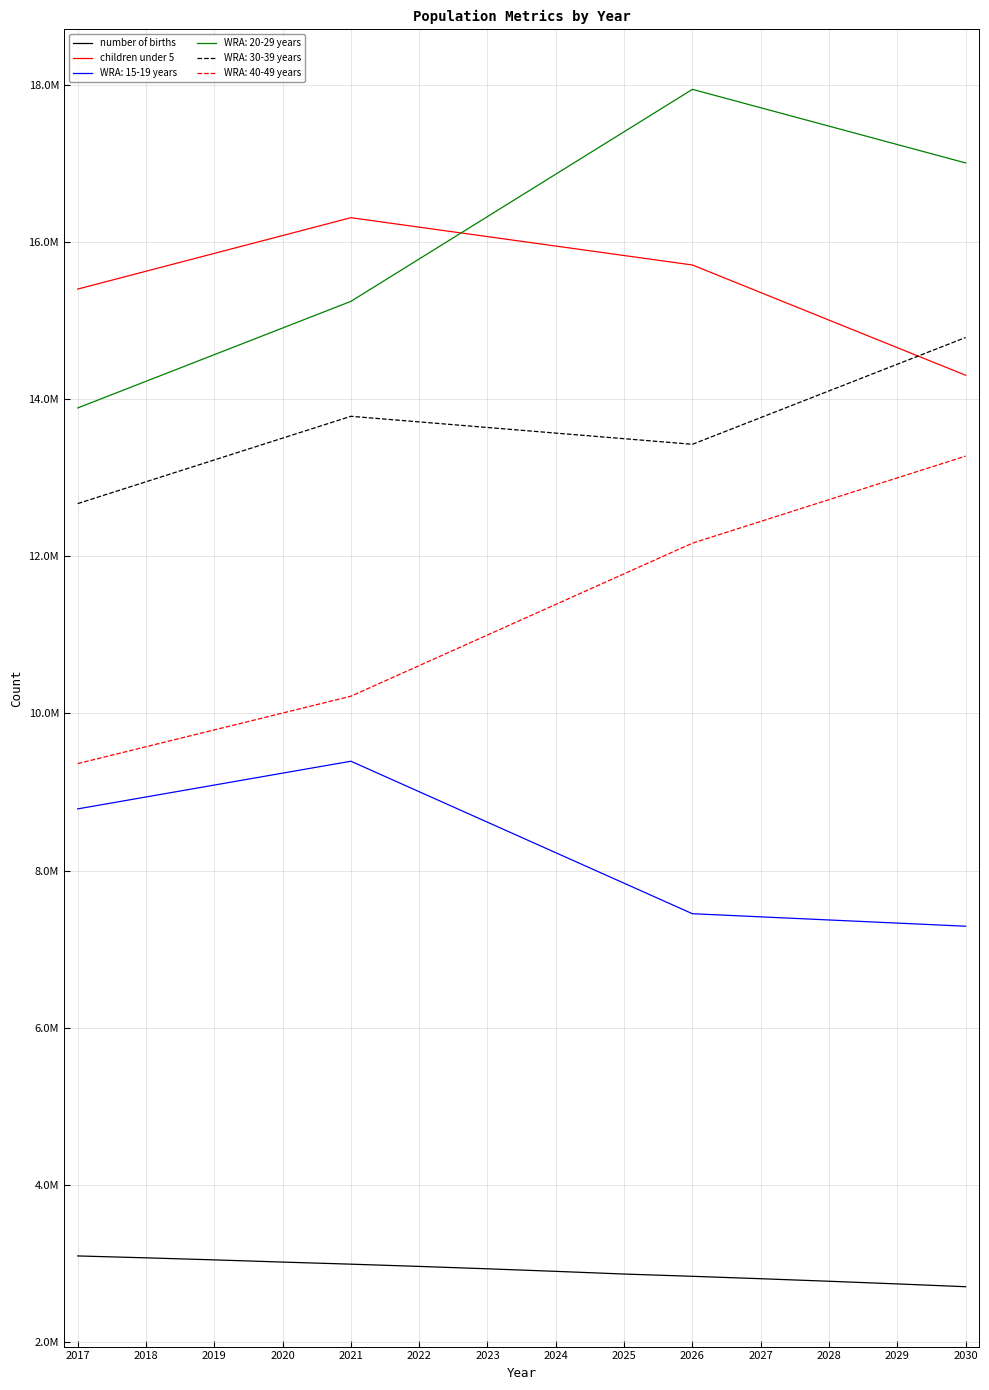

The number of births series shows 2899255 at 2024. True or false?

True